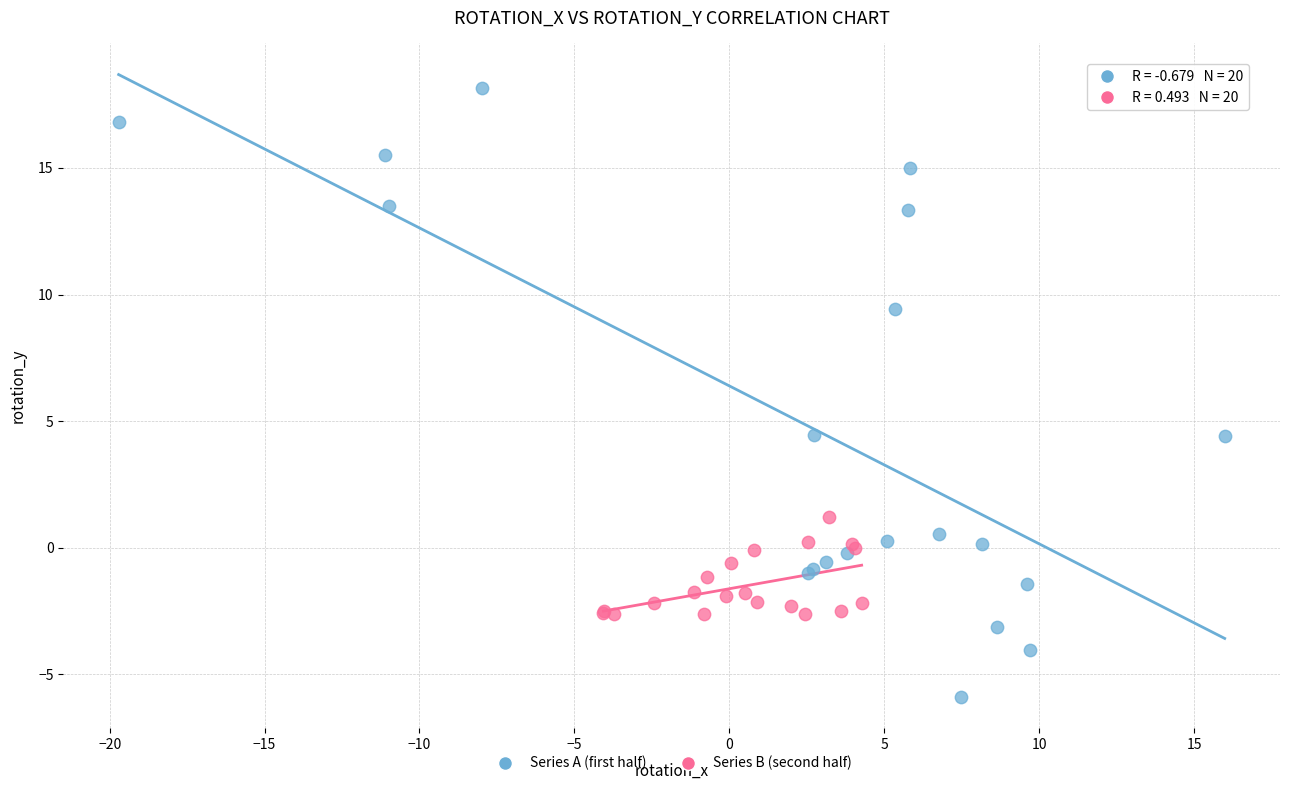

What are all the series names shown in the legend?

Series A (first half), Series B (second half)